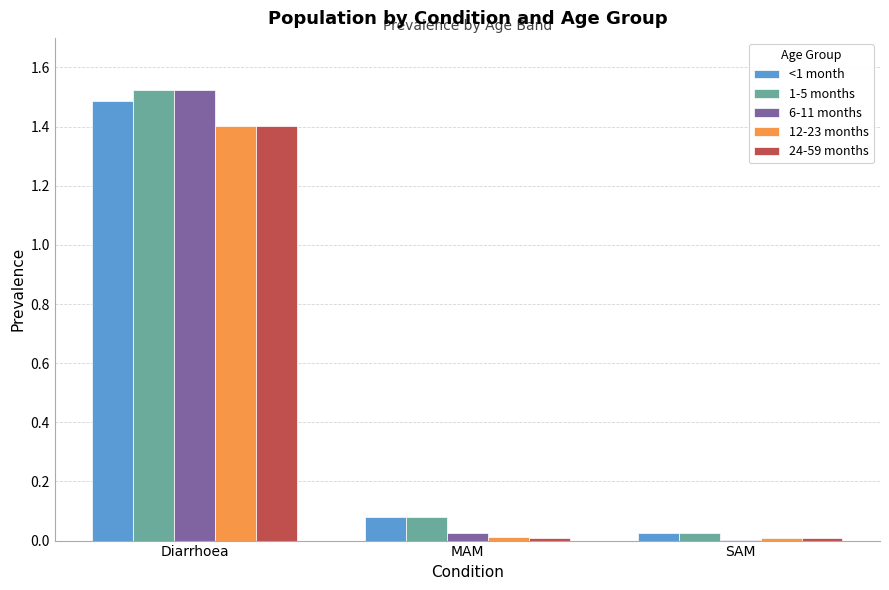

At which category is the sum across all series the highest?

Diarrhoea